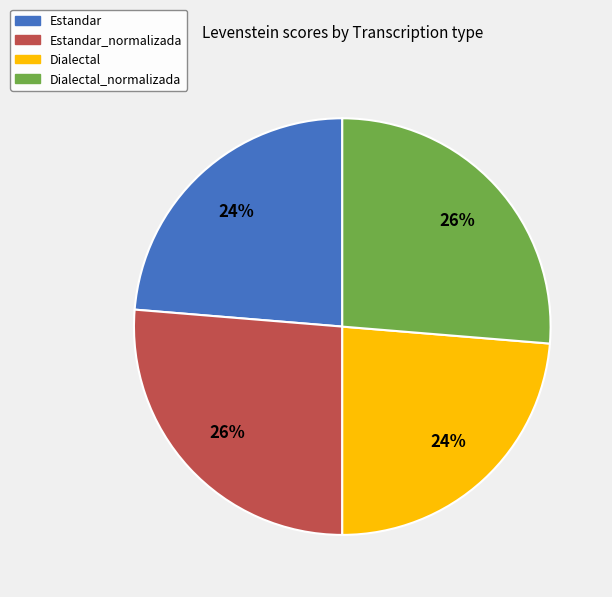

To the nearest percent, what portion does Dialectal represent?

24%